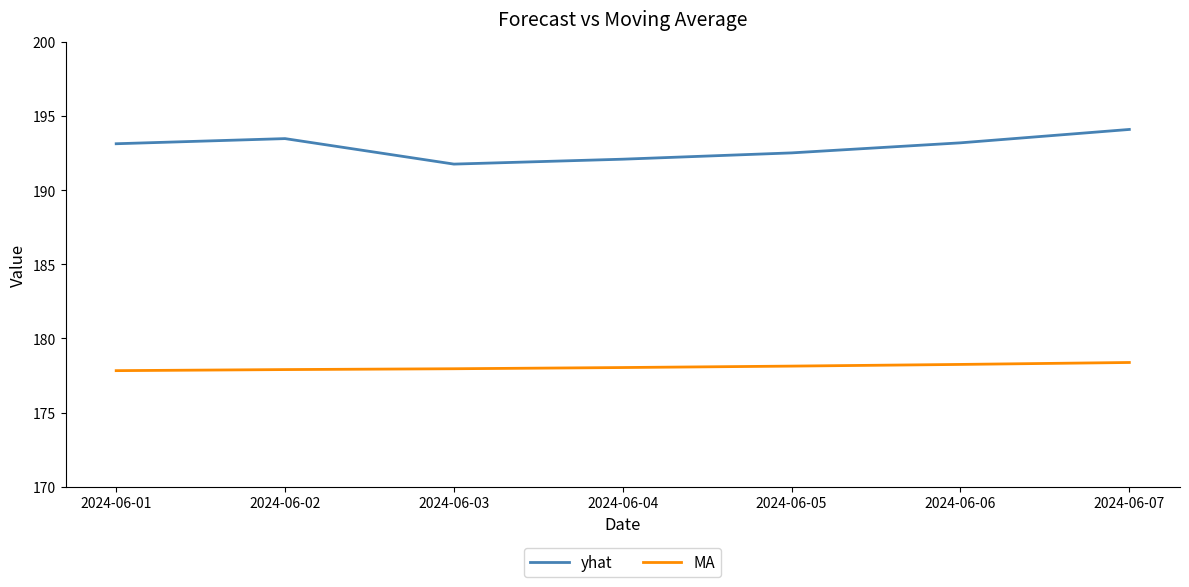

Where is the first local maximum for yhat?

2024-06-02